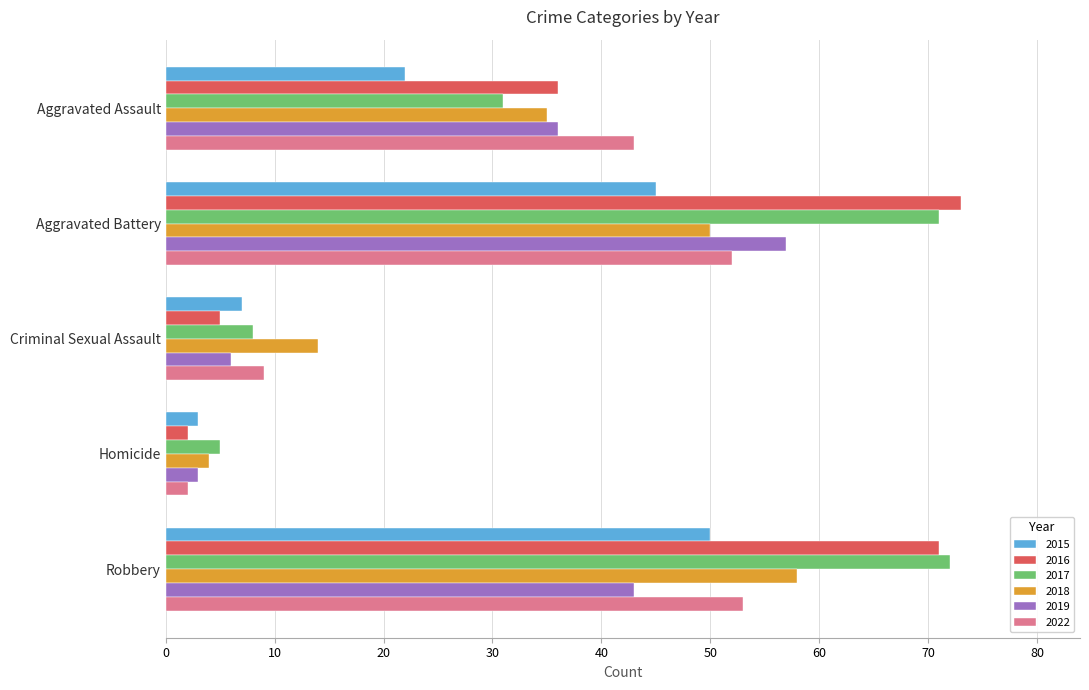

Rank the series by their maximum value, from highest to lowest.

2016, 2017, 2018, 2019, 2022, 2015